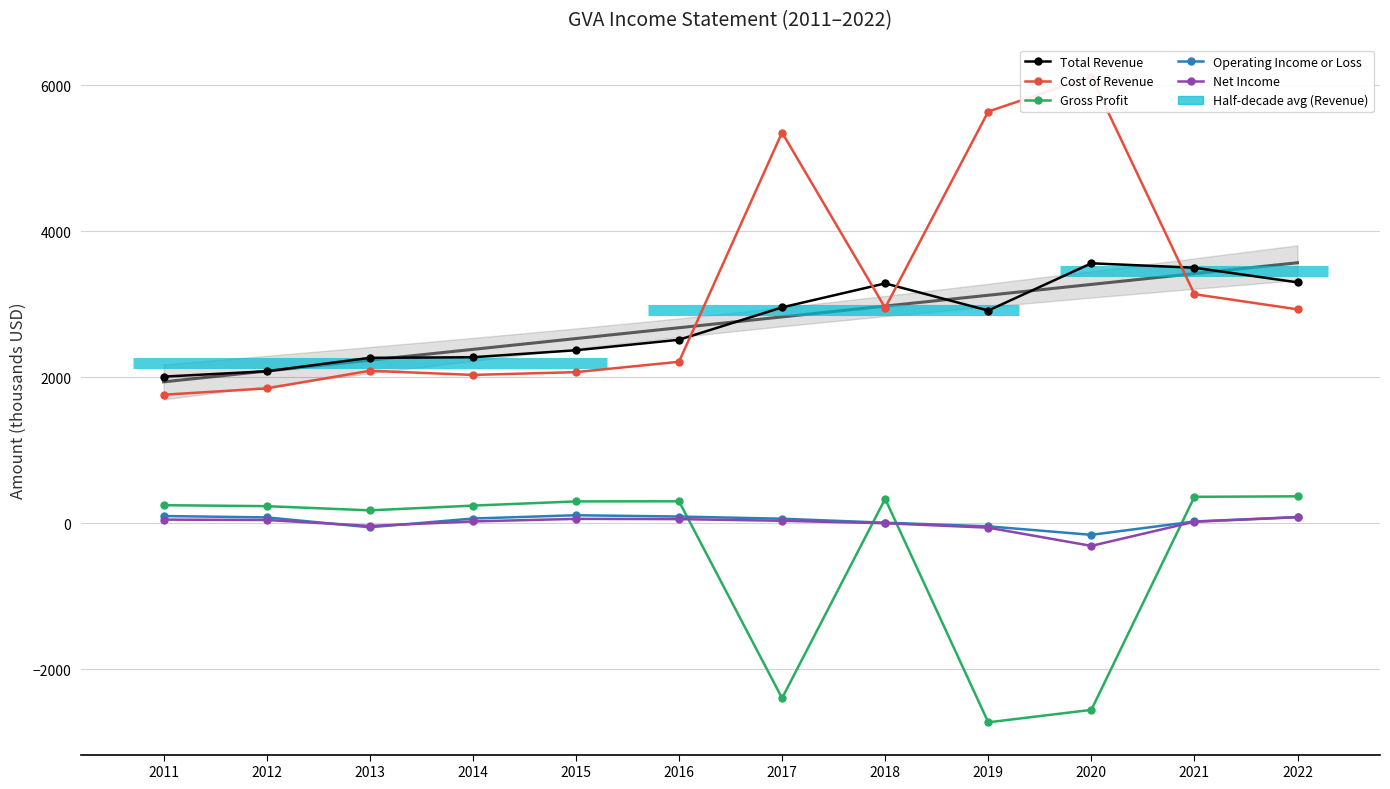

How many negative values does the Gross Profit series have?

3